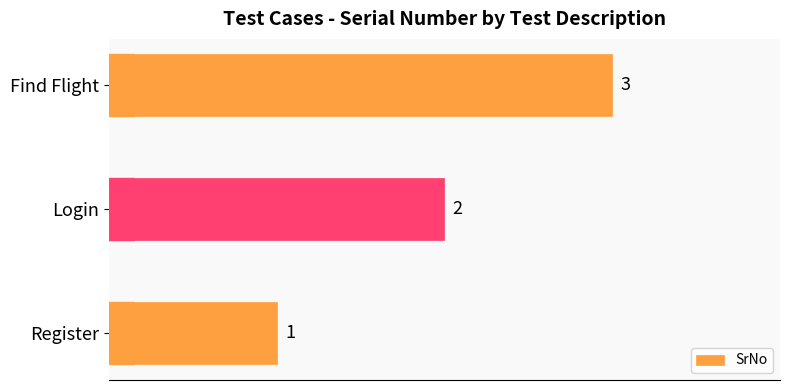

How many series are shown in this chart?

1